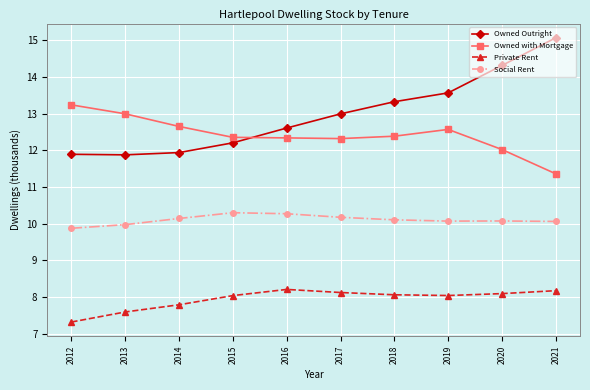

Rank the series by their maximum value, from lowest to highest.

Private Rent, Social Rent, Owned with Mortgage, Owned Outright